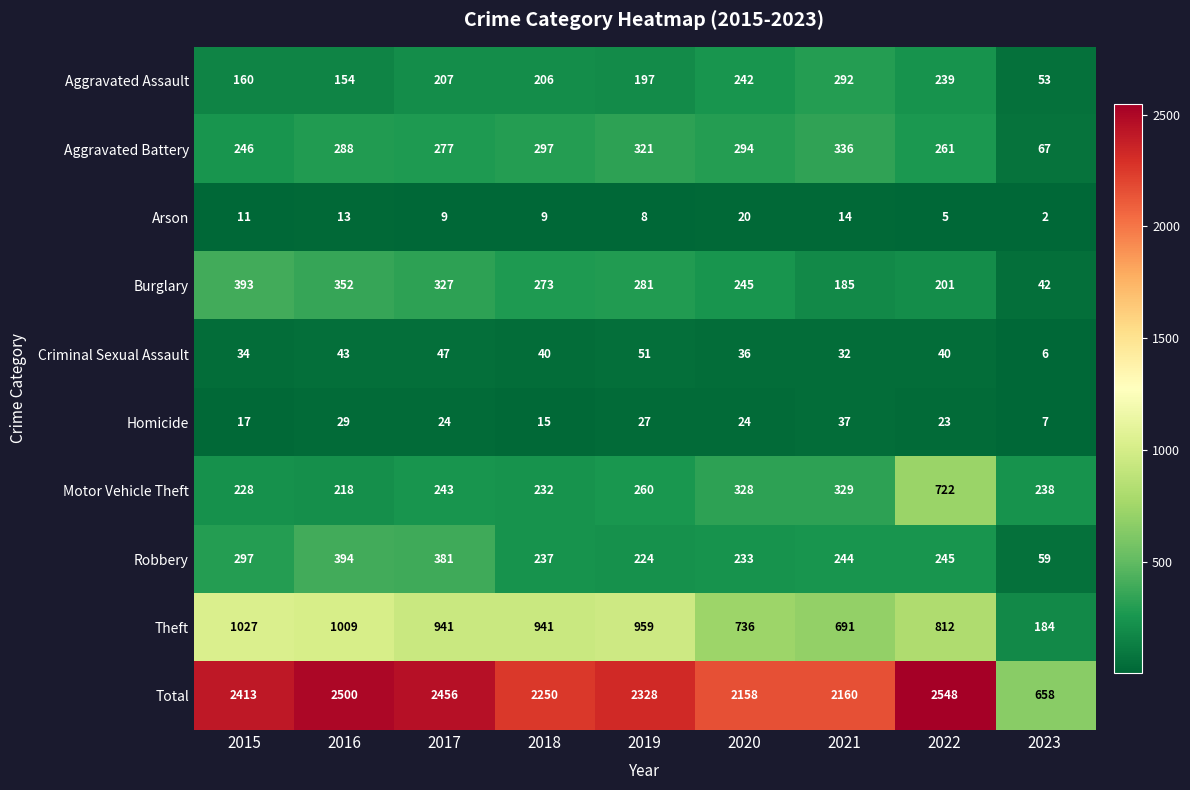

At which category does the chart reach its minimum across all series?

2023